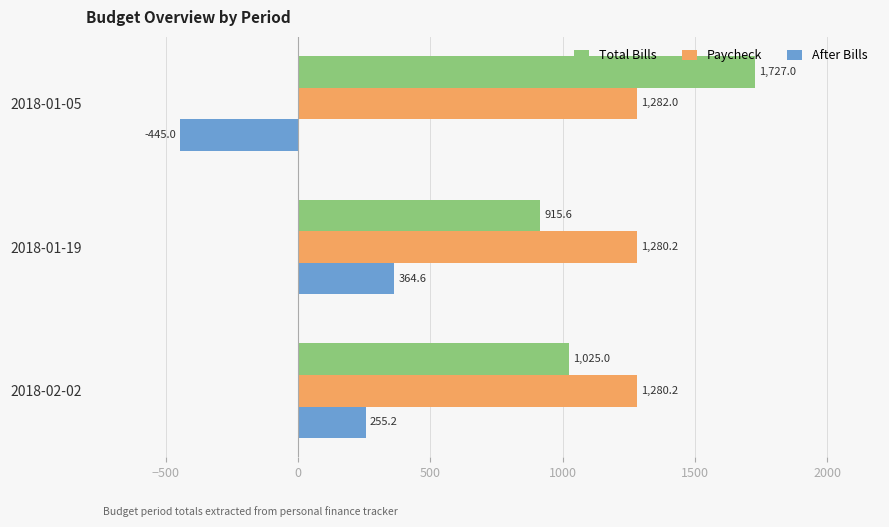

How many data points in After Bills are above 255?

2